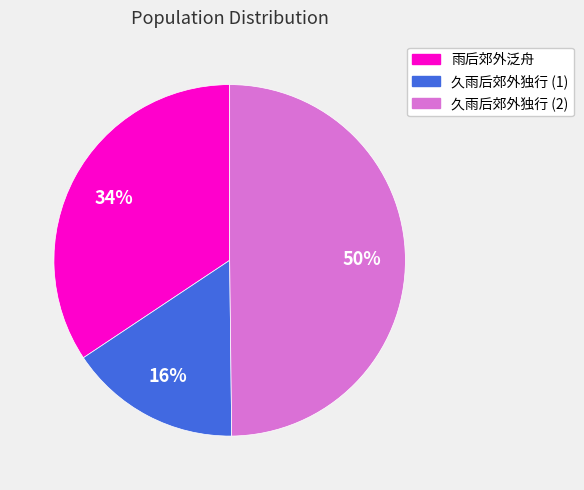

Is it true that 雨后郊外泛舟 is 34% of the pie?

True